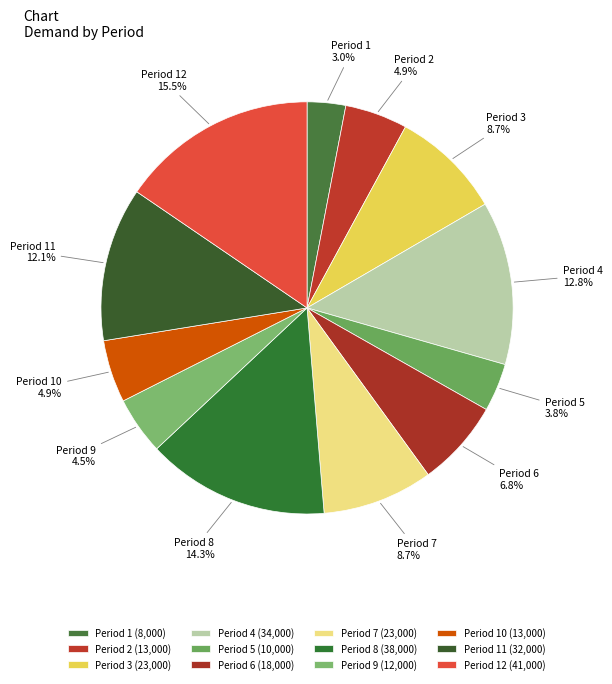

Which has a higher value, Period 10 or Period 1?

Period 10